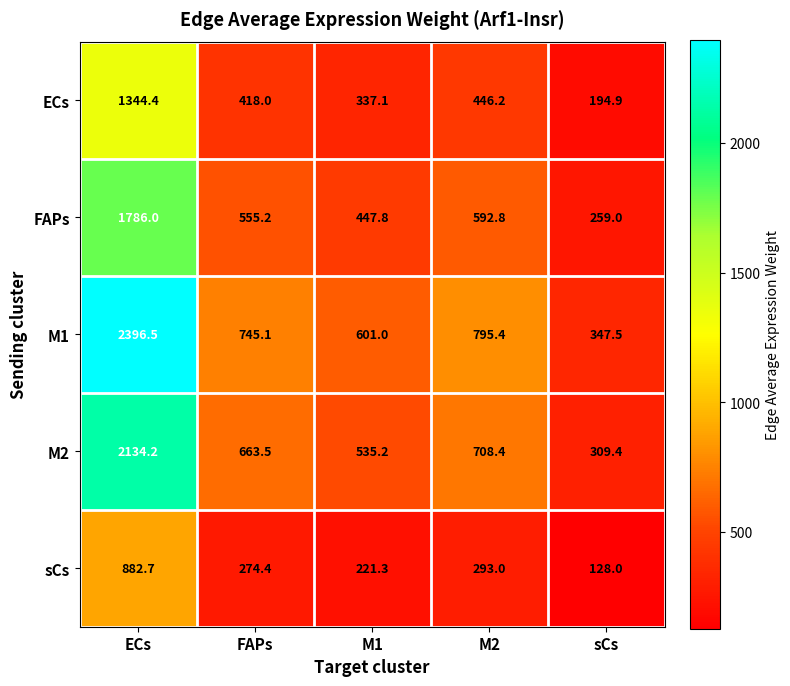

What is the minimum value shown in the chart?

128.0